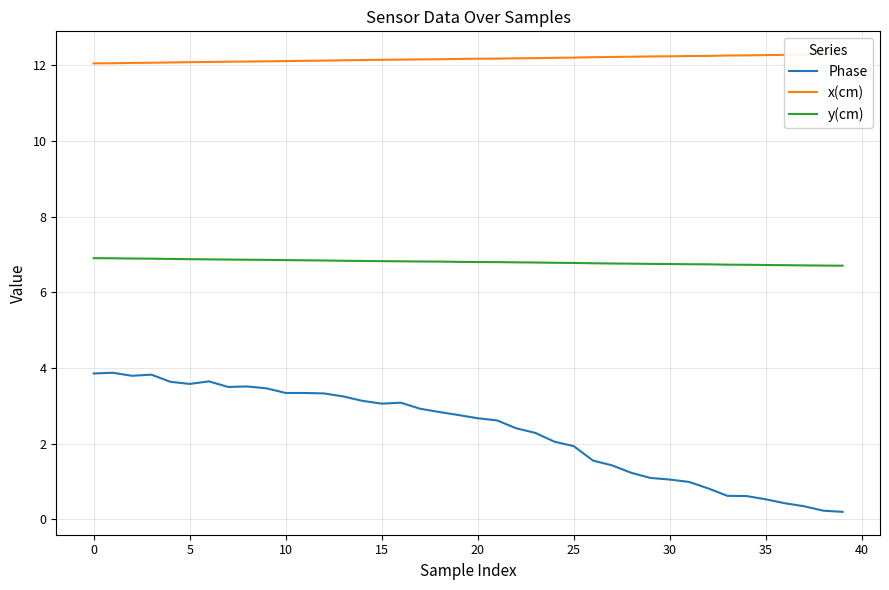

Does the chart have visible grid lines?

Yes